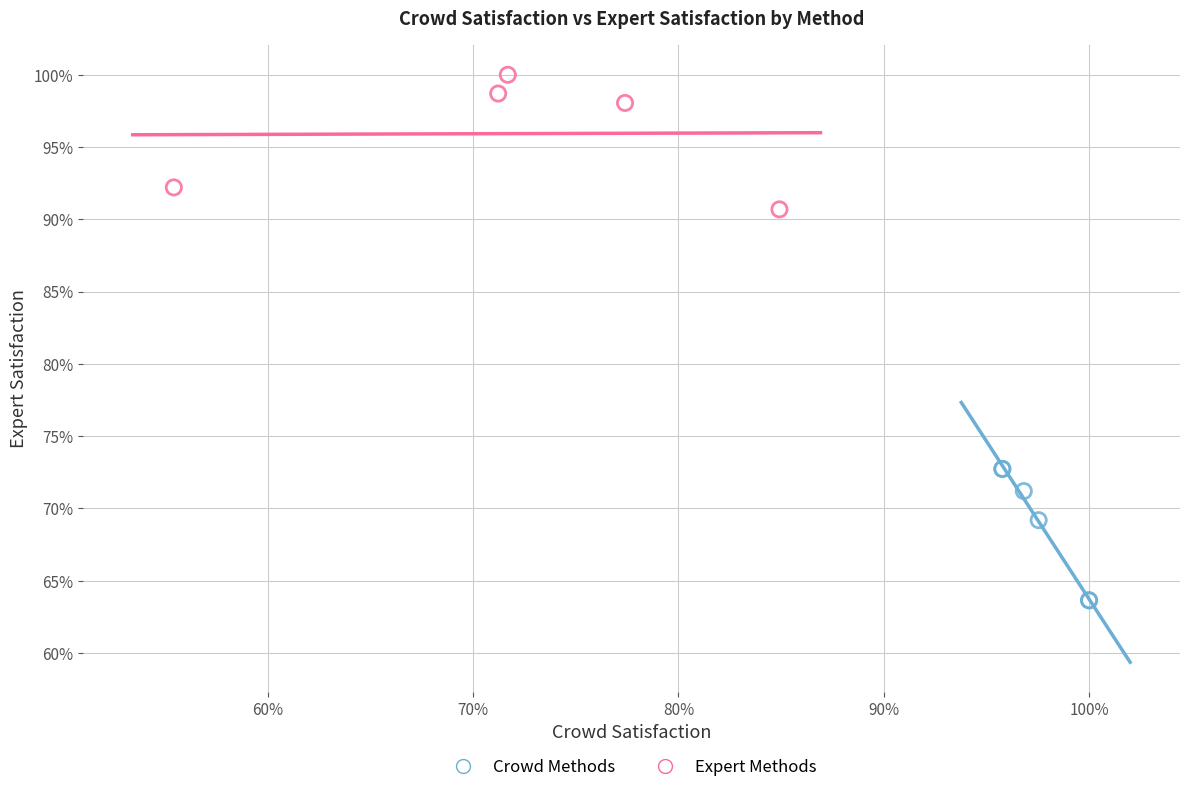

Which series contains the lowest Y value?

Crowd Methods